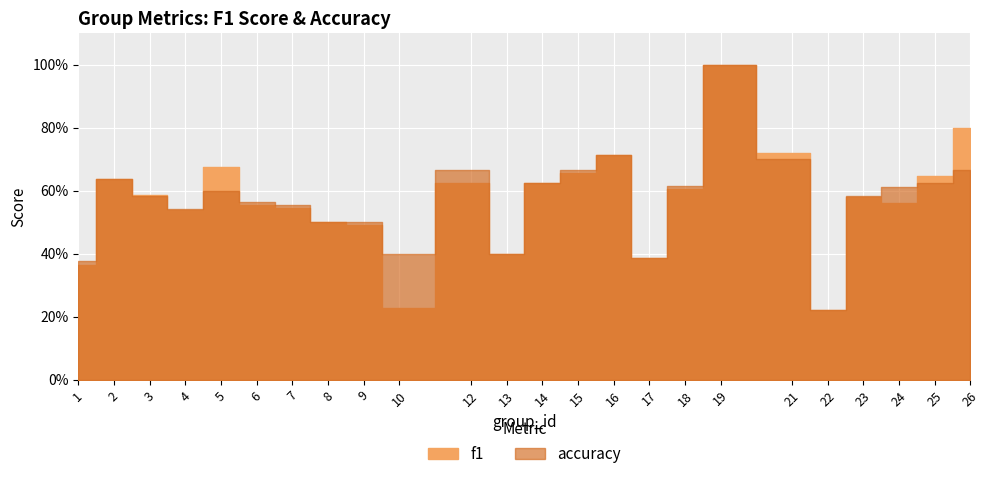

At which label does f1 reach its peak?

19